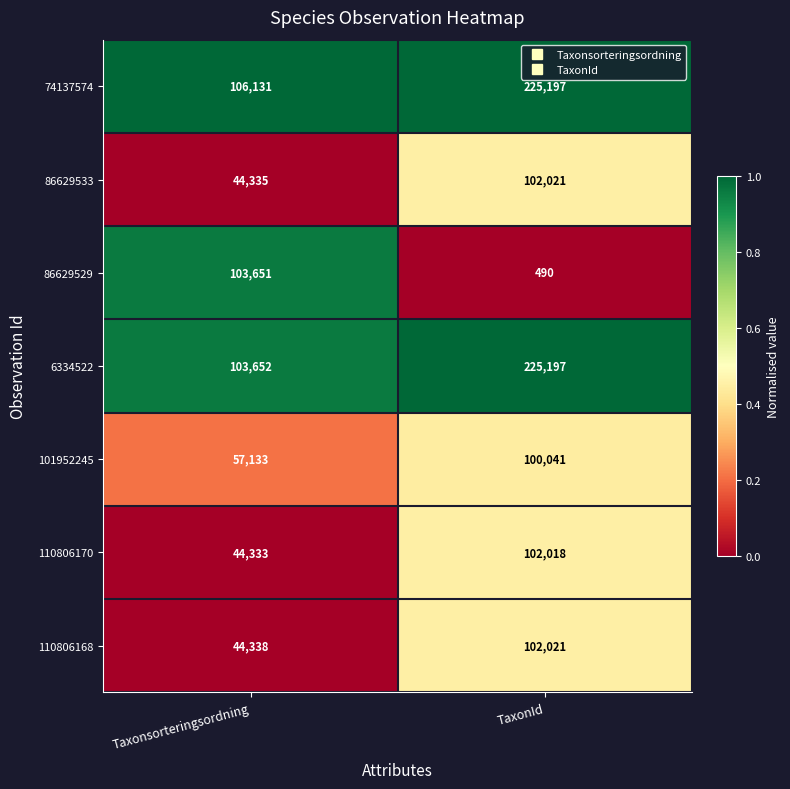

Which series has the widest spread of values?

6334522